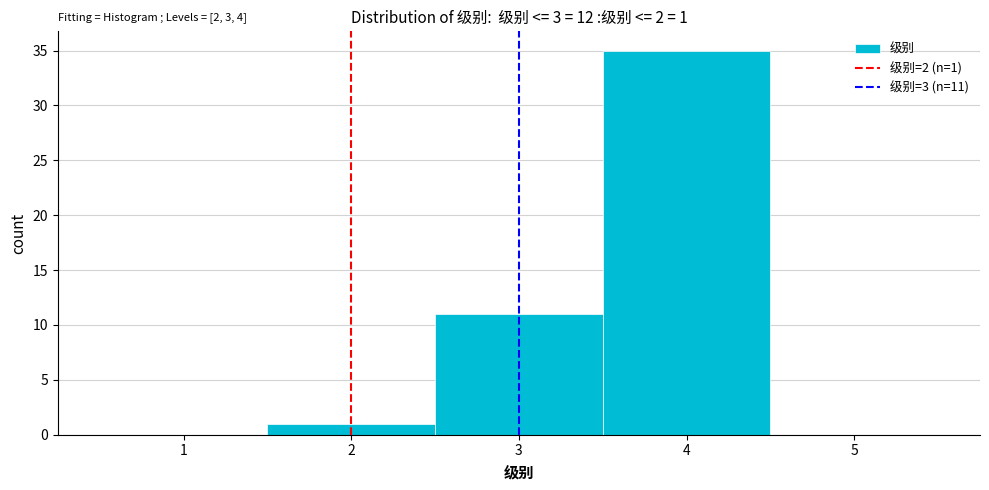

Which range on the x-axis has the tallest bar?

3.5 to 4.5